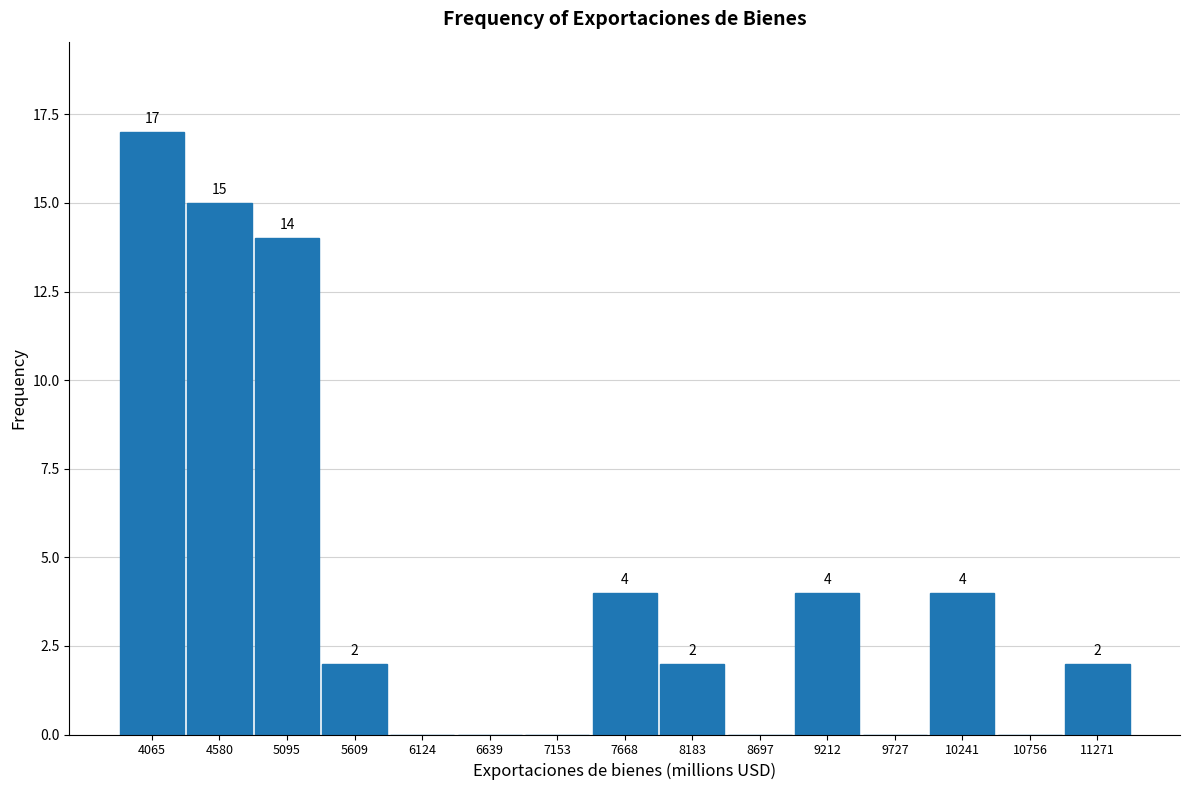

Over which range of the x-axis is the bar tallest?

3800 to 4300